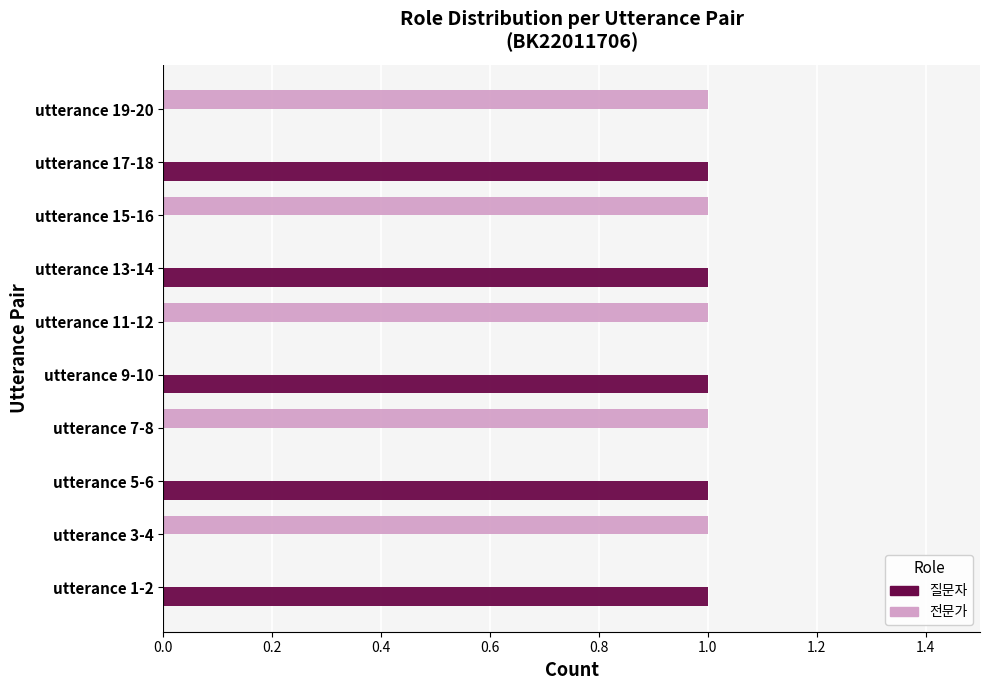

The 질문자 series shows 1 at utterance 5-6. True or false?

True